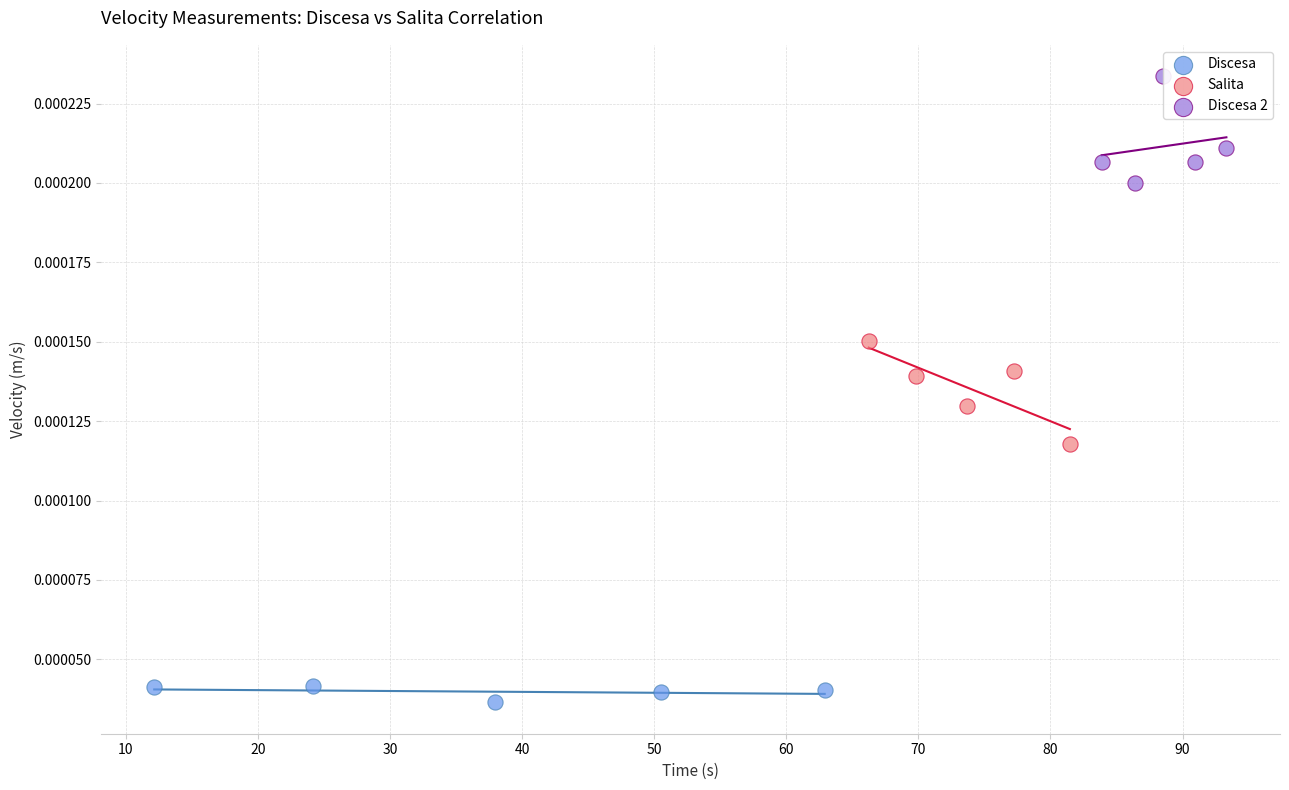

Which series contains the lowest Y value?

Discesa